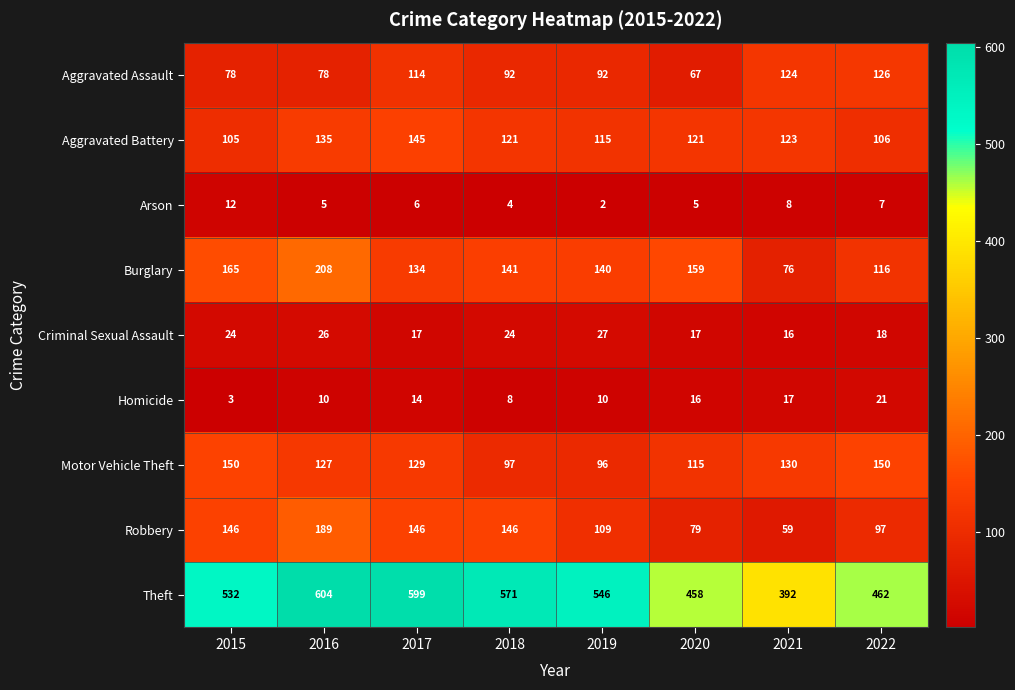

Where does the Theft series first go above 546?

2016